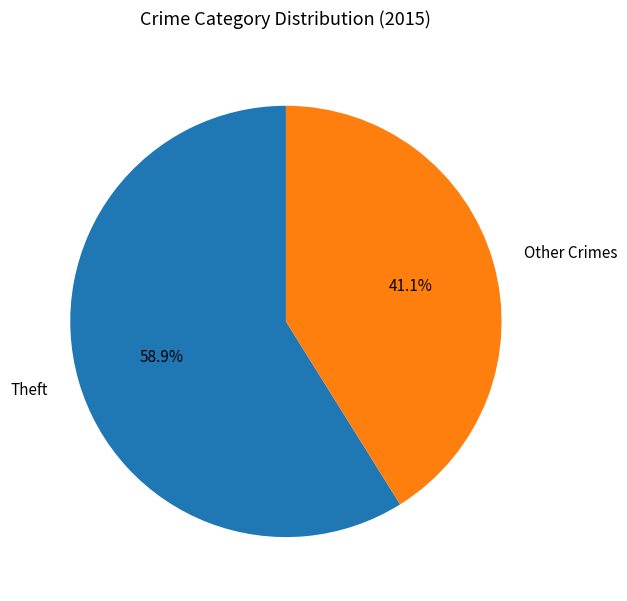

How many slices are in this pie chart?

2